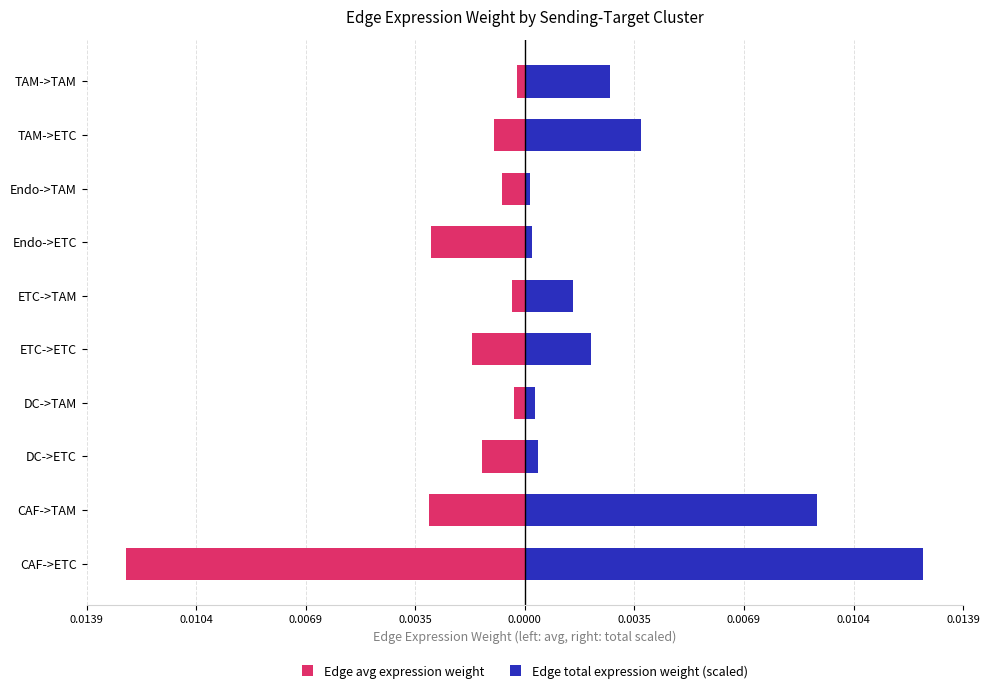

List the series in order of their peak value, highest first.

Edge total expression weight (scaled), Edge avg expression weight